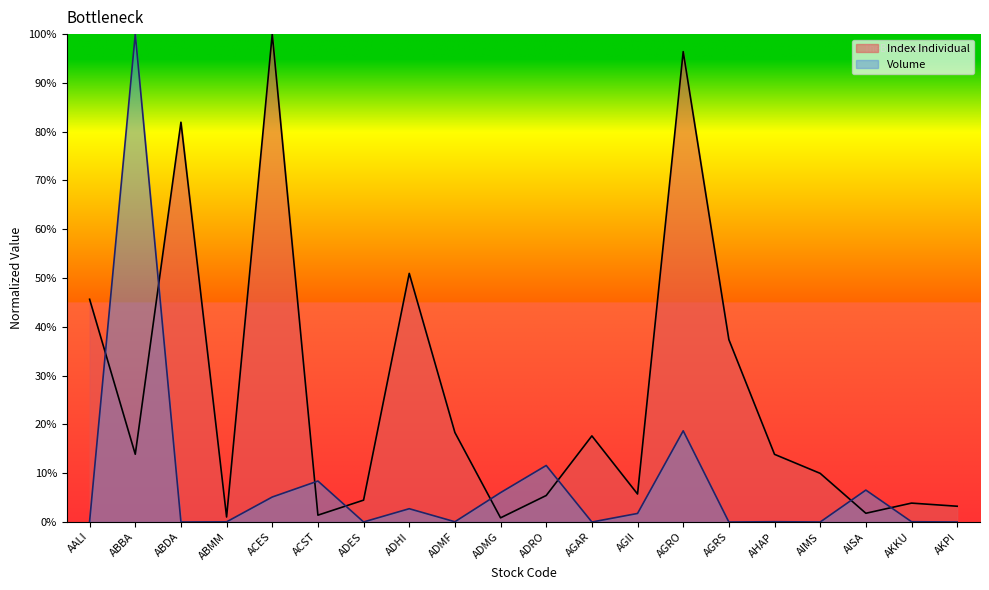

Between ABDA and AGAR, which series saw the biggest shift?

Index Individual